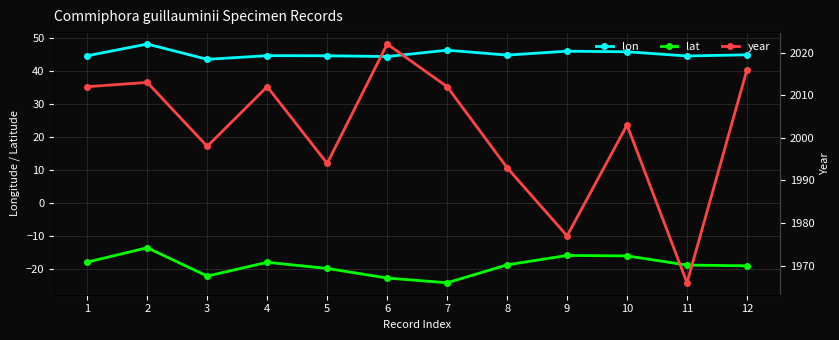

Between 2 and 12, which series saw the biggest shift?

lat